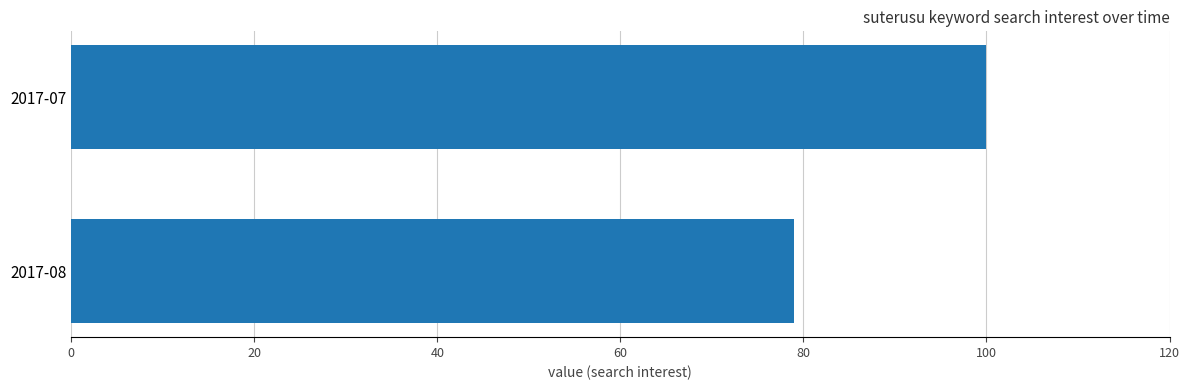

How many categories are shown in the chart?

2